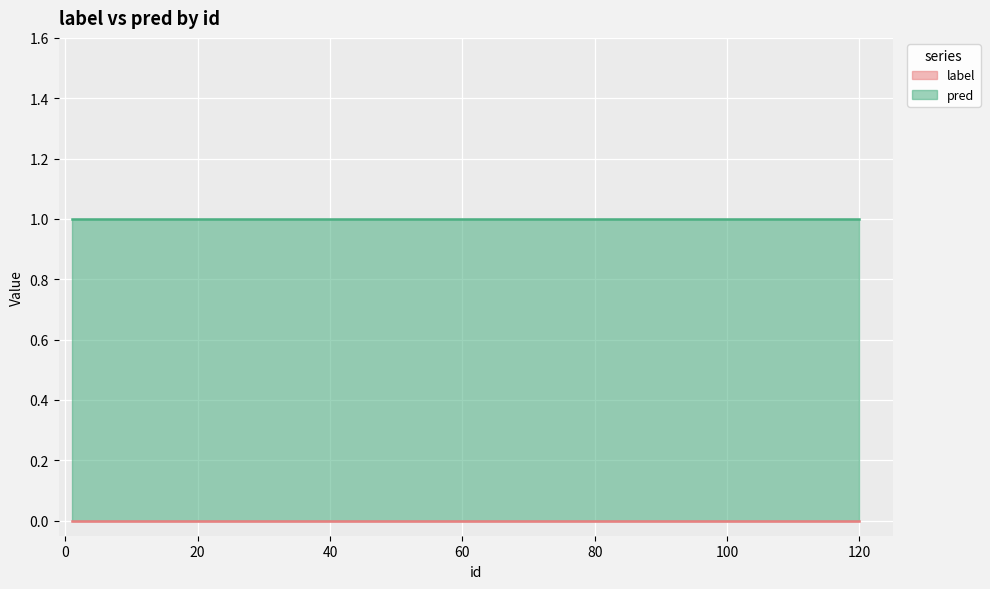

Reading right to left, list all the values displayed in this chart.

label: 0	0	0	0	0	0	0	0	0	0	0
pred: 1	1	1	1	1	1	1	1	1	1	1